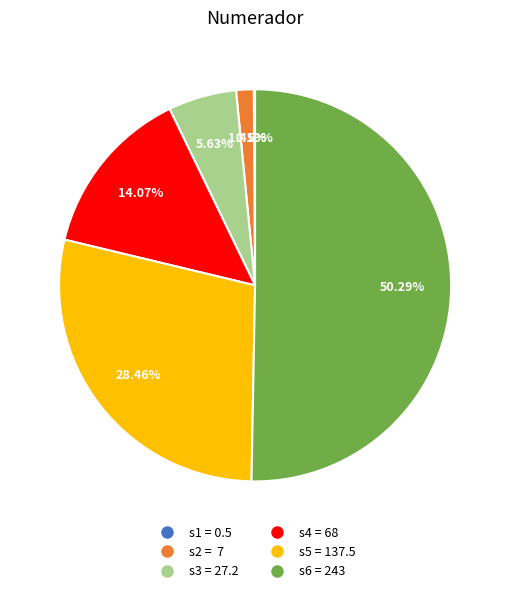

To the nearest percent, what is the difference between the largest and smallest slice percentages?

50%